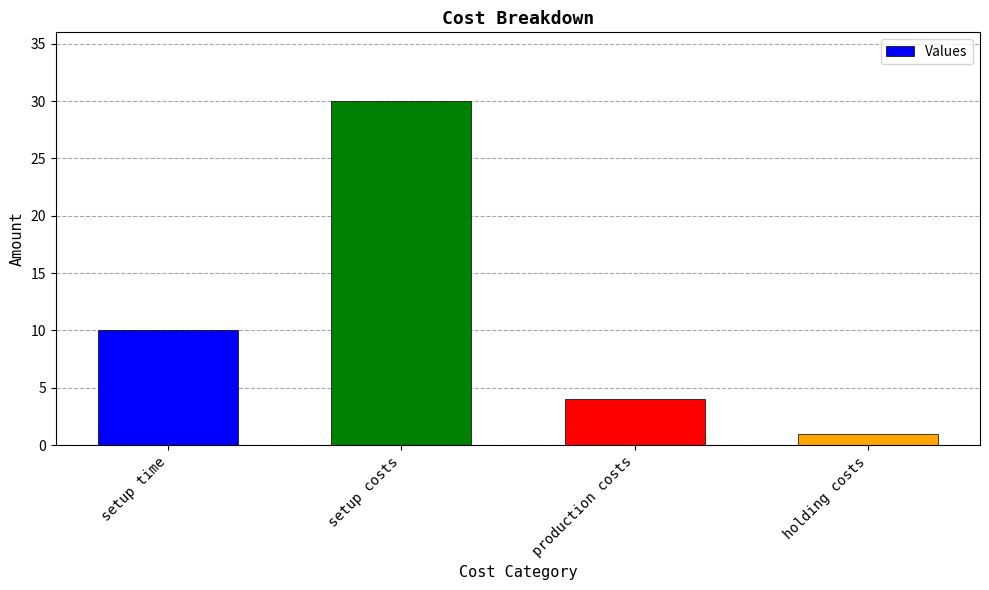

Count the values in the range 4 to 30.

3